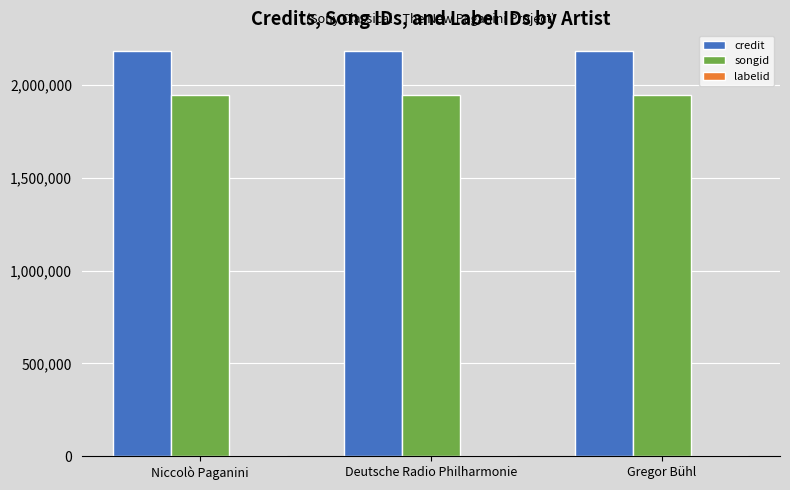

Which series has the largest total across all categories?

credit